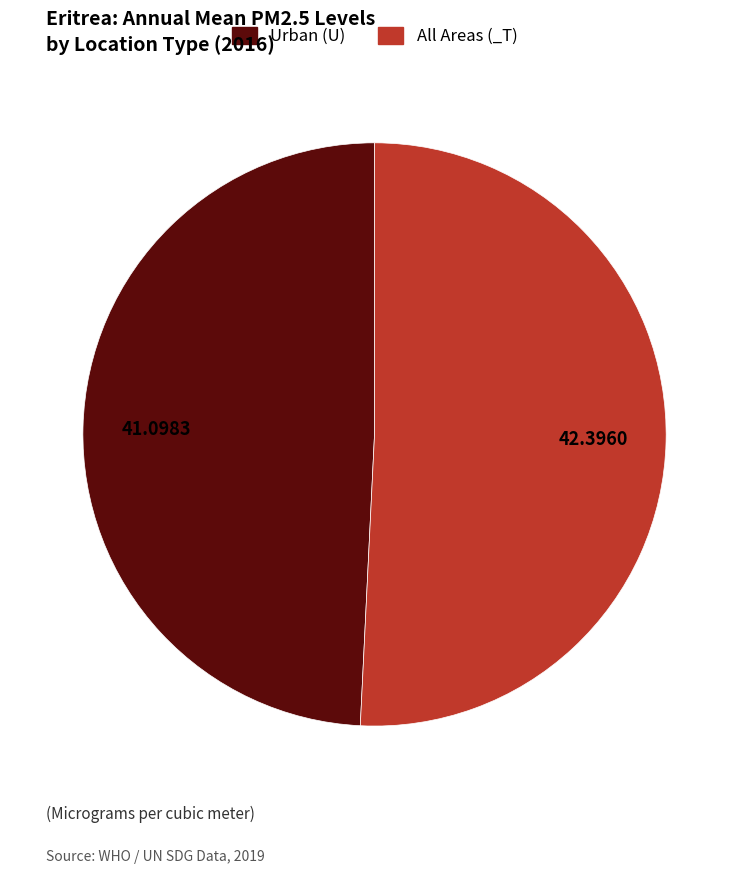

Approximately how many times larger is the value at All Areas (_T) compared to Urban (U)?

1.0